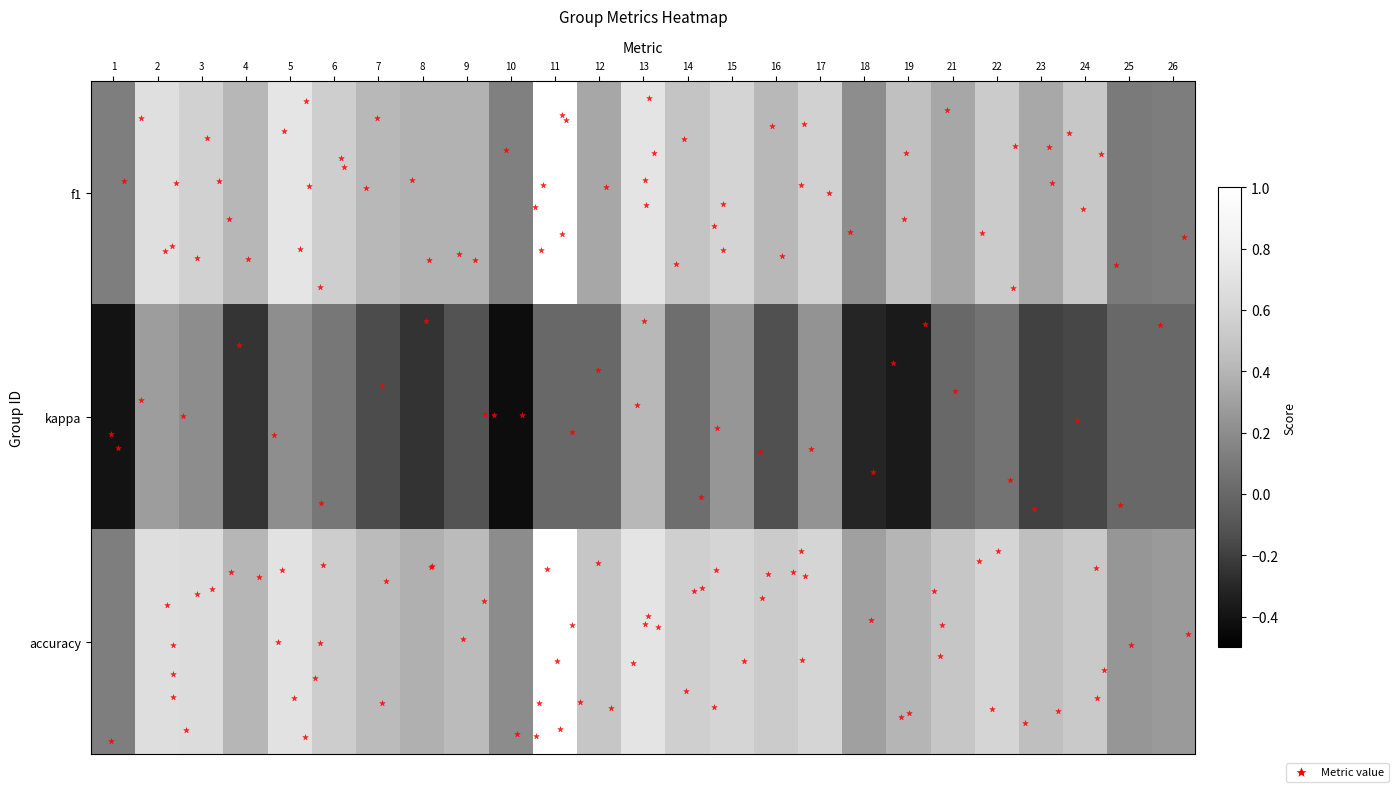

Which category has the highest value across all series?

11